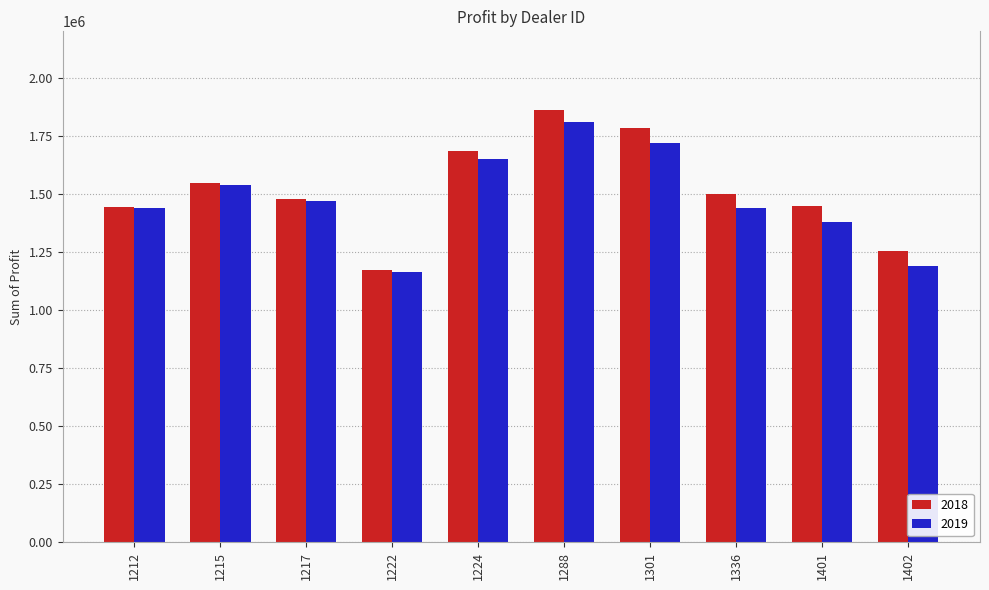

What is the highest value of the 2018 series?

1862804.0